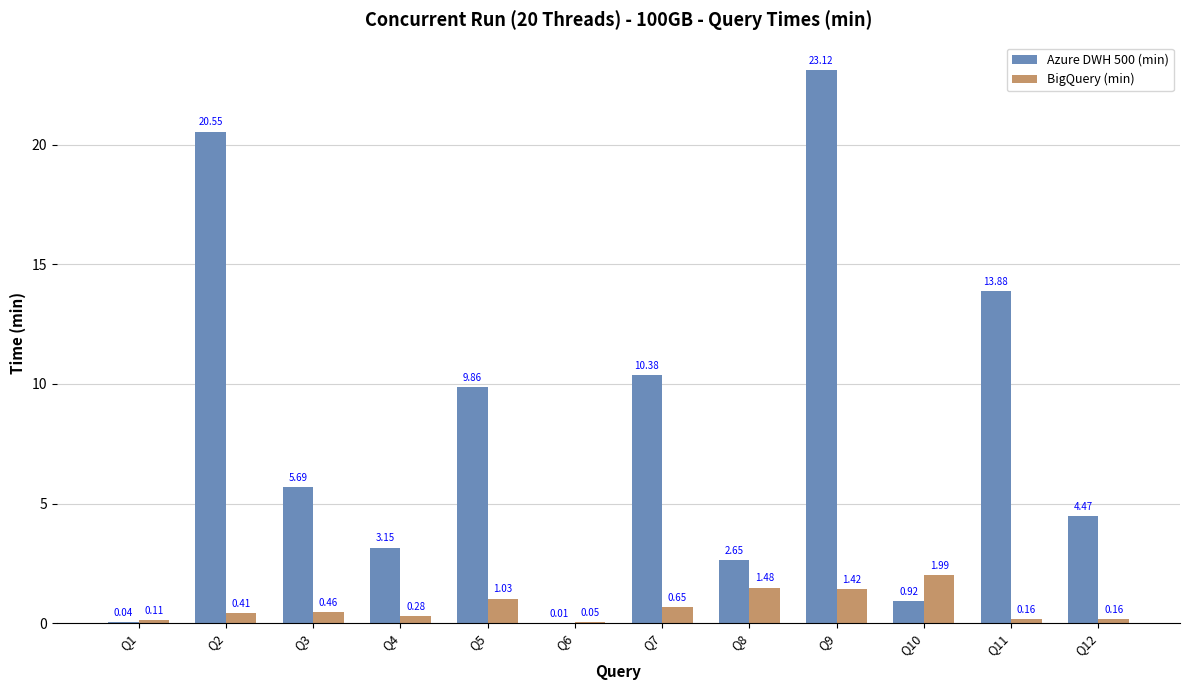

How many series are shown in this chart?

2